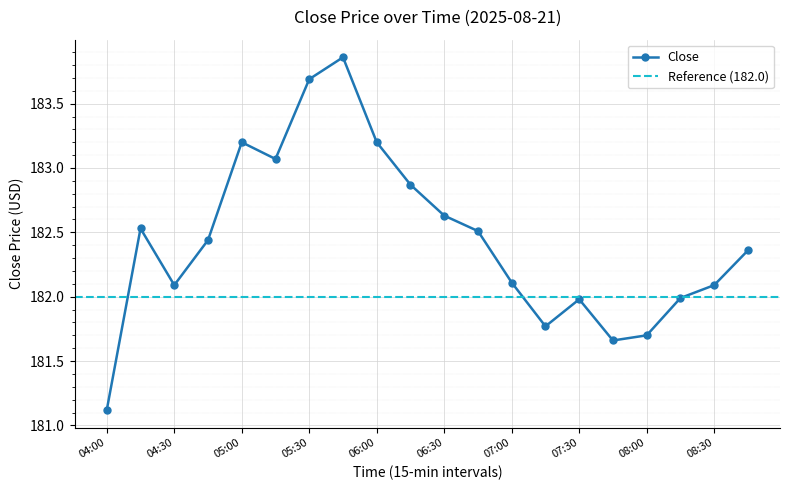

What is the difference between the maximum and minimum values?

2.7